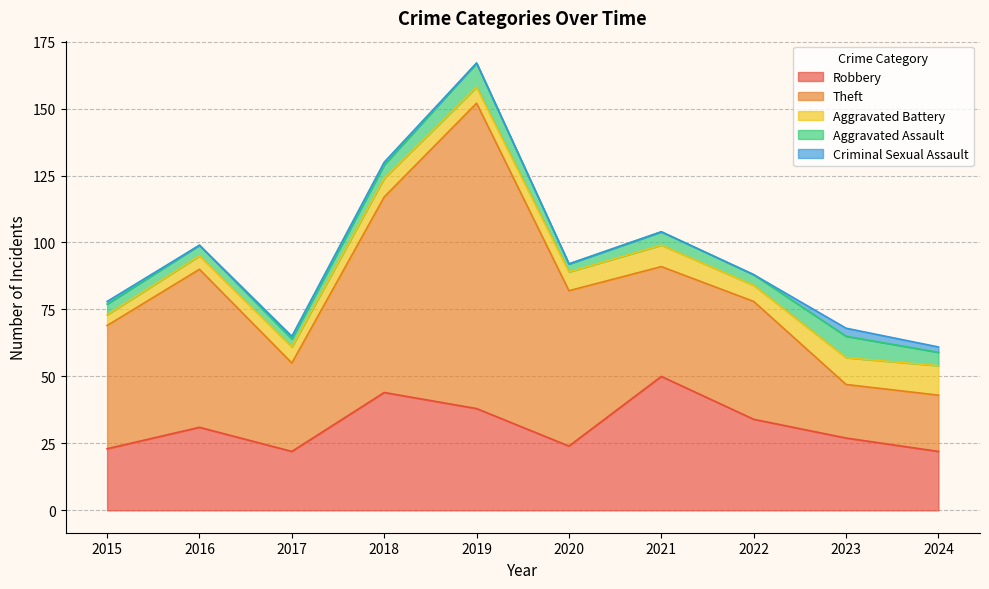

What is the average value of the Robbery series?

32